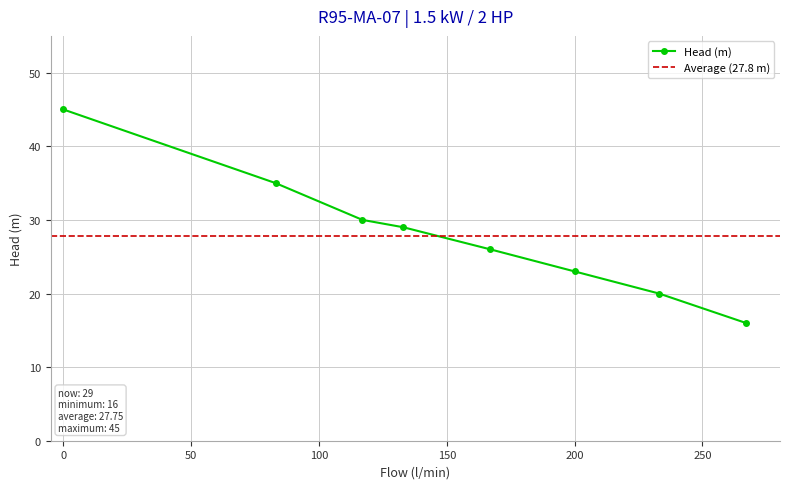

What is the maximum value shown in the chart?

45